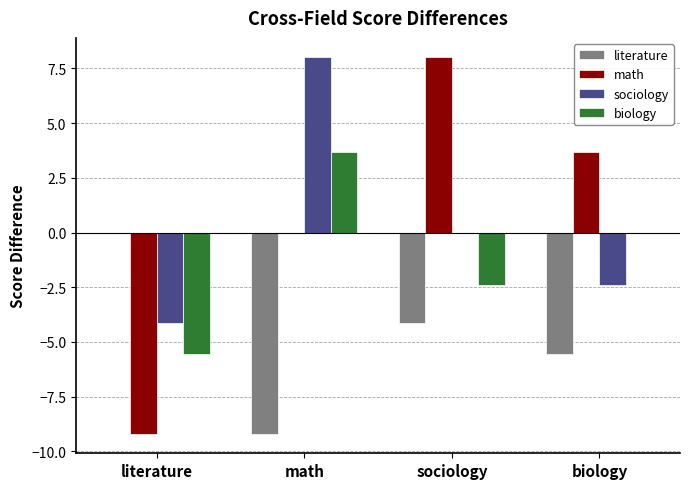

How many categories are shown in the chart?

4